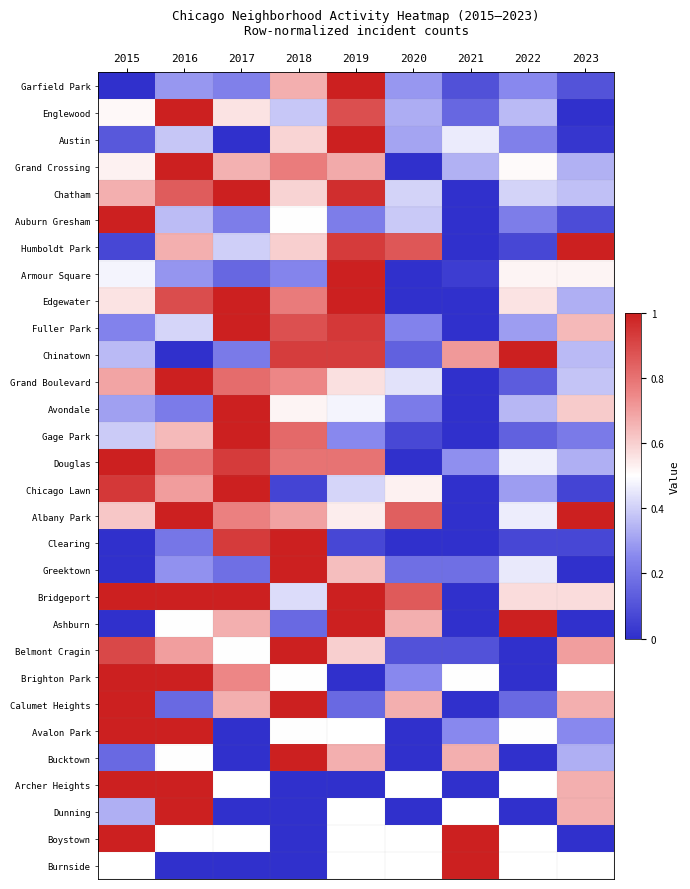

What is the spread (max minus min) of values at 2021?

1.0